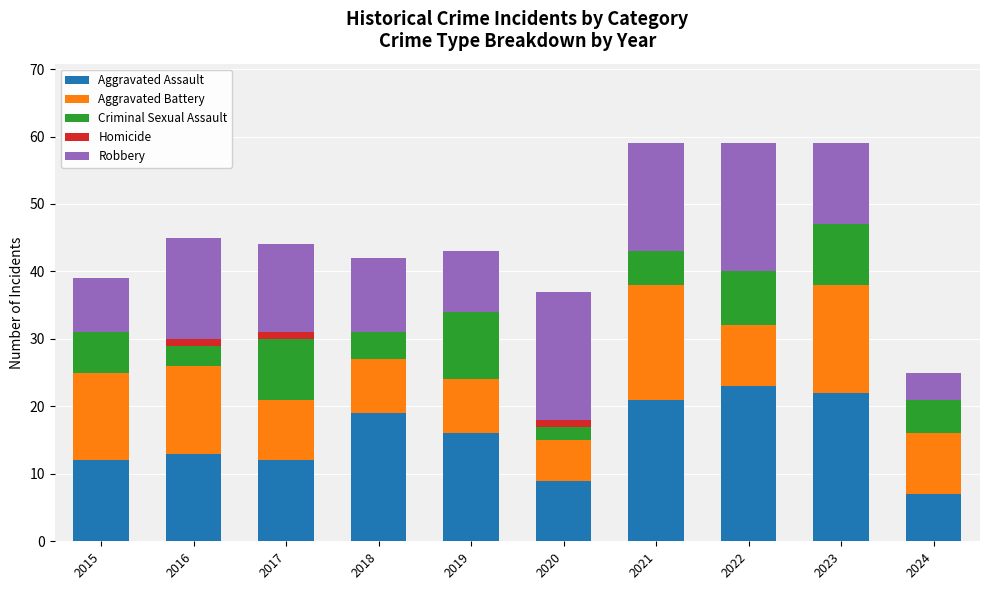

What is the maximum value for Aggravated Assault?

23